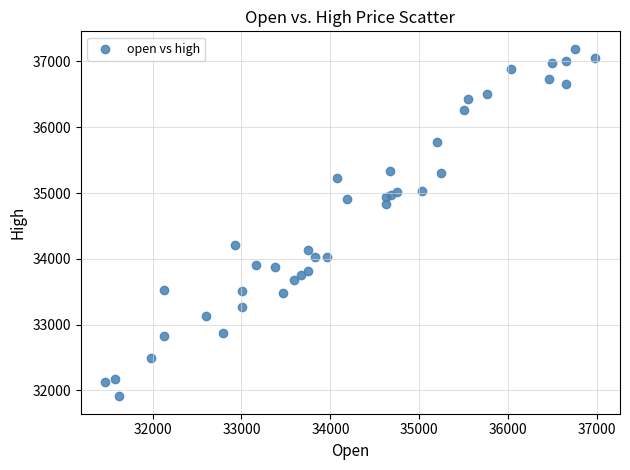

What is the range of X values (max minus min)?

5510.9